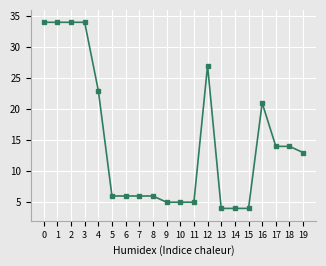

What is the change in value from 6 to 18?

+8